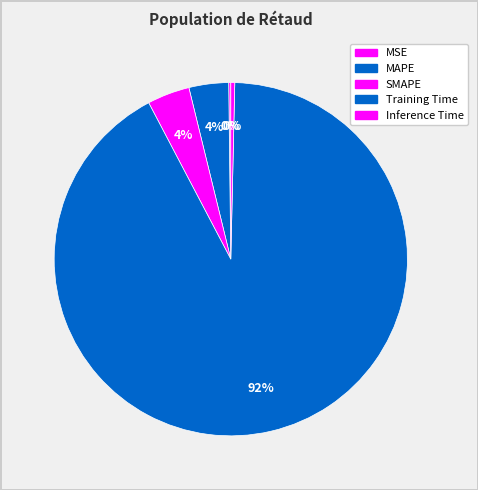

Which category has the biggest portion of the pie?

Training Time